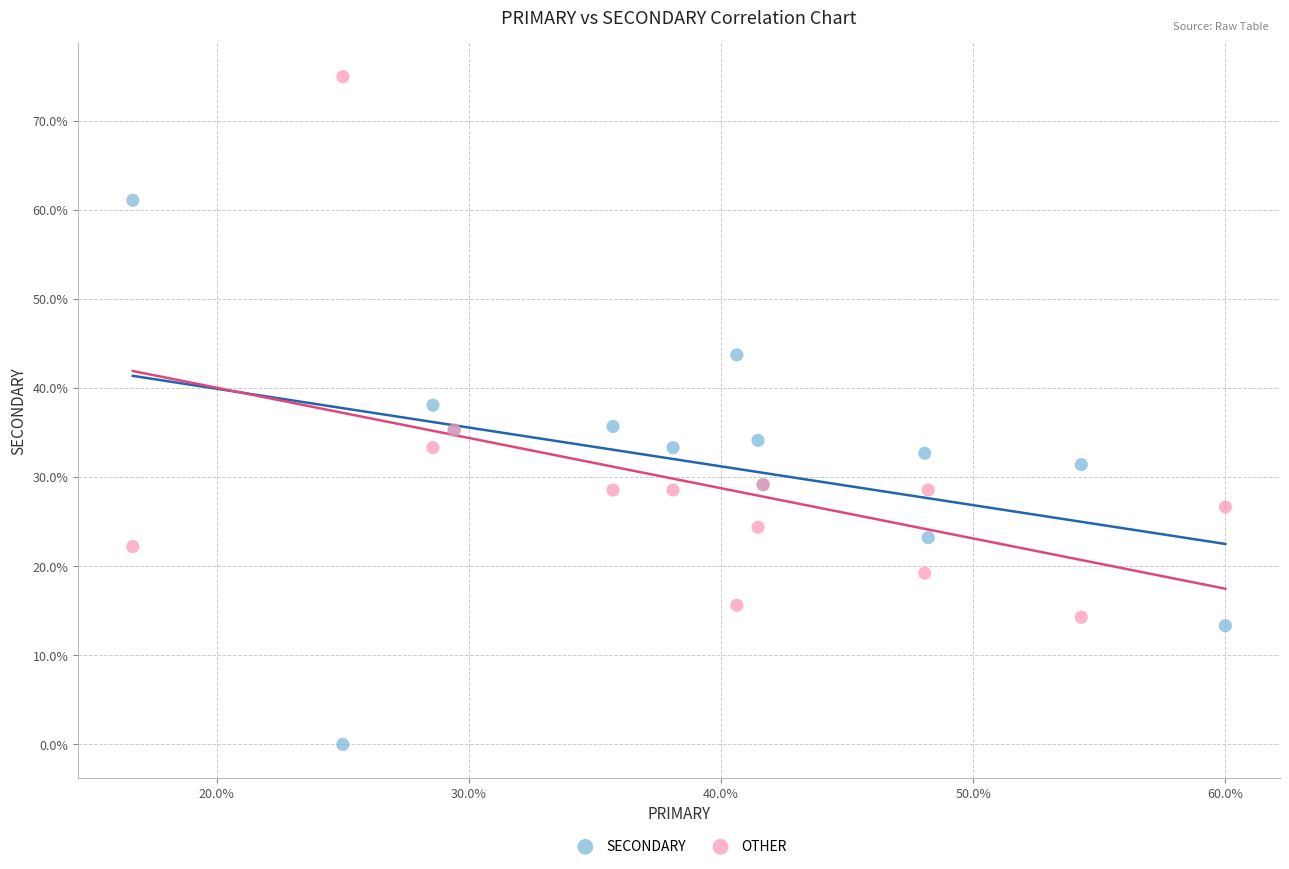

Which series reaches the maximum Y coordinate?

OTHER